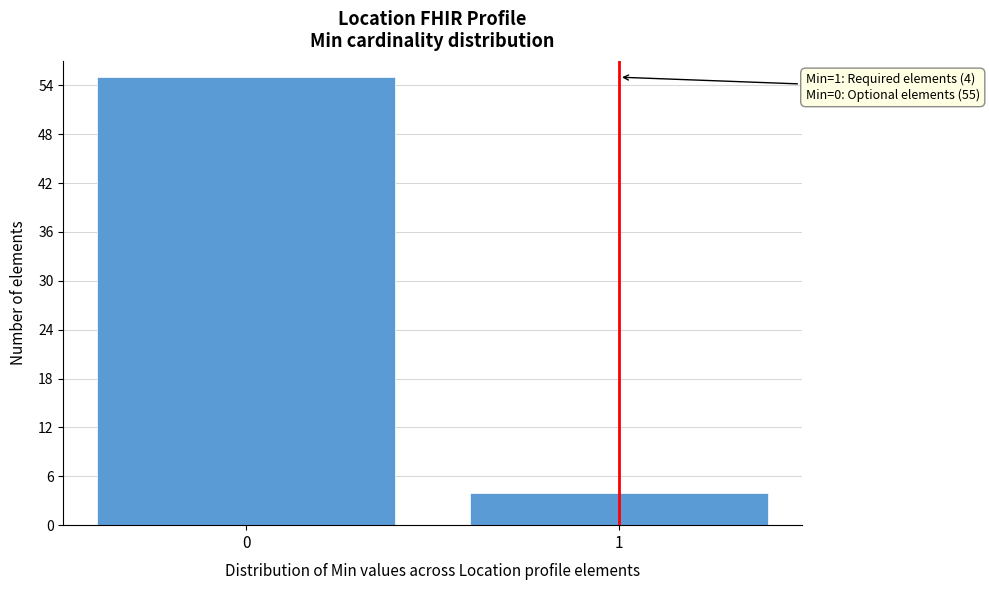

Reading right to left, what are all the values shown in this chart?

4	55